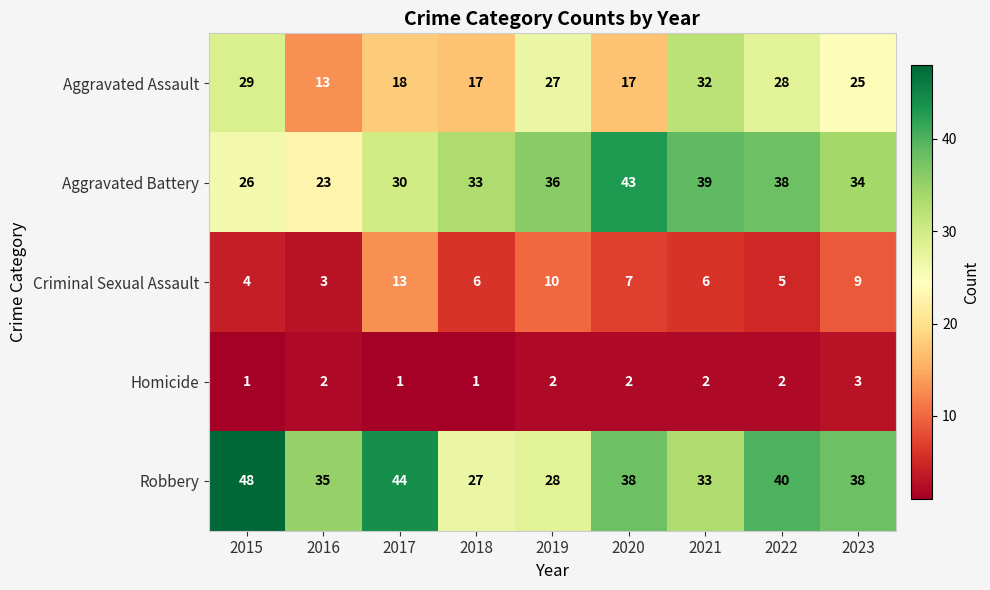

The Homicide series shows 4 at 2023. True or false?

False